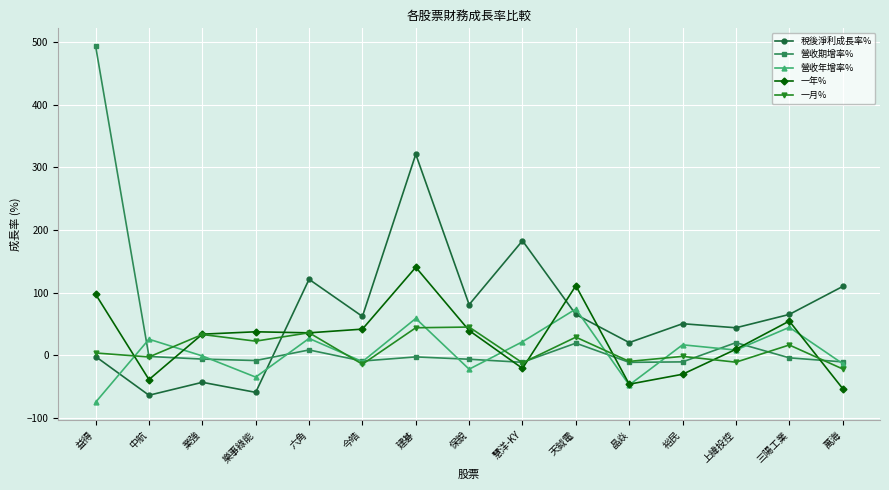

How many times do 一月% and 稅後淨利成長率% cross each other?

1